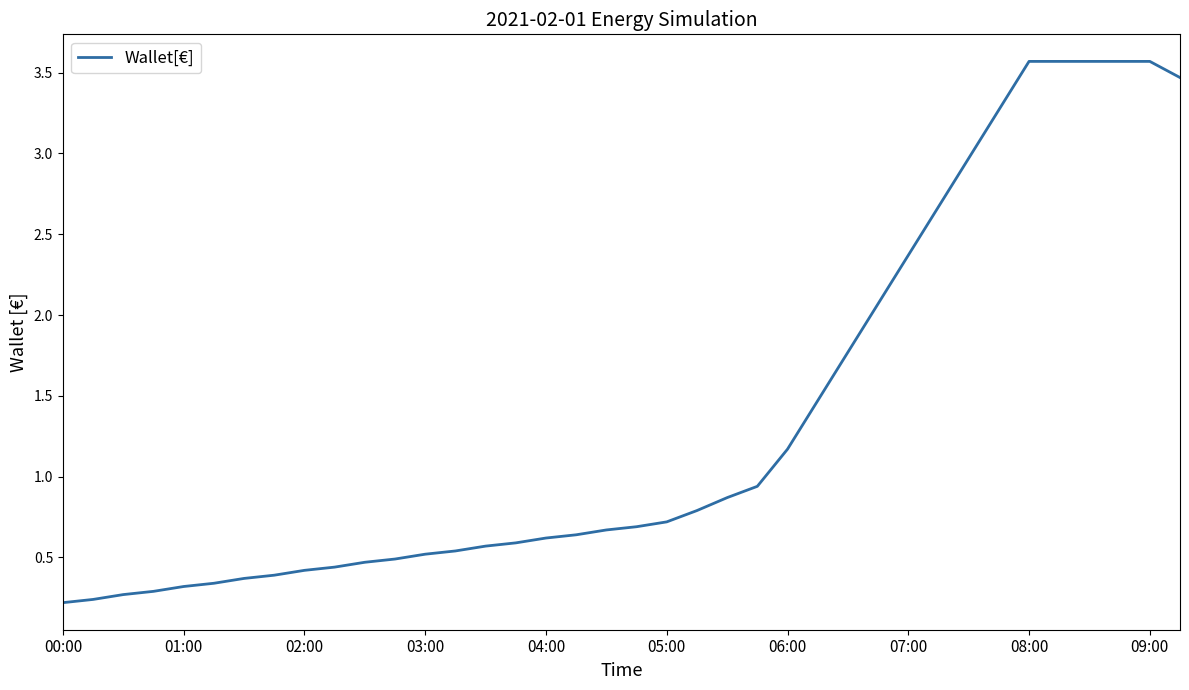

Is this an area chart (filled region under the line)?

No